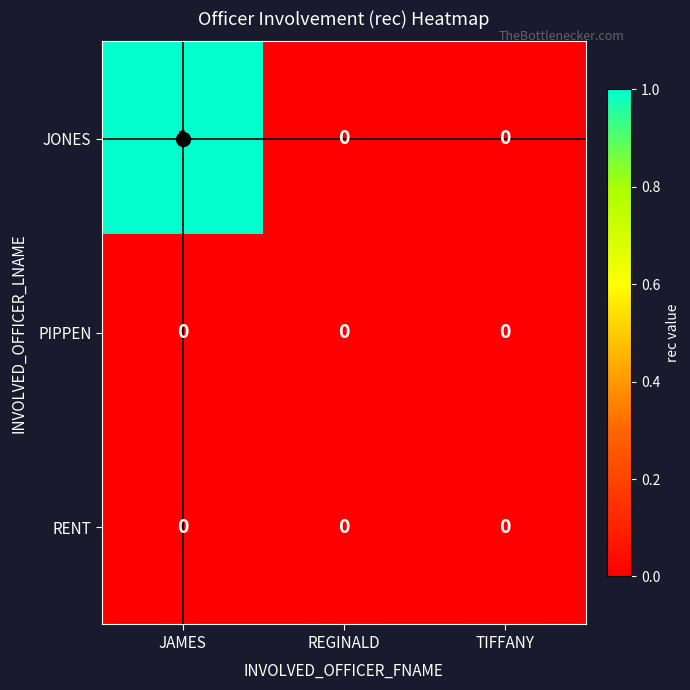

Which series has the widest spread of values?

JONES